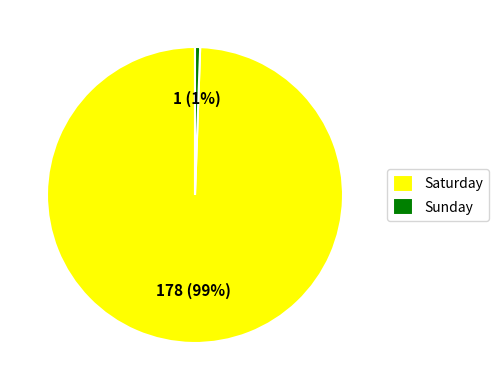

What is the smallest slice in the pie chart?

Sunday